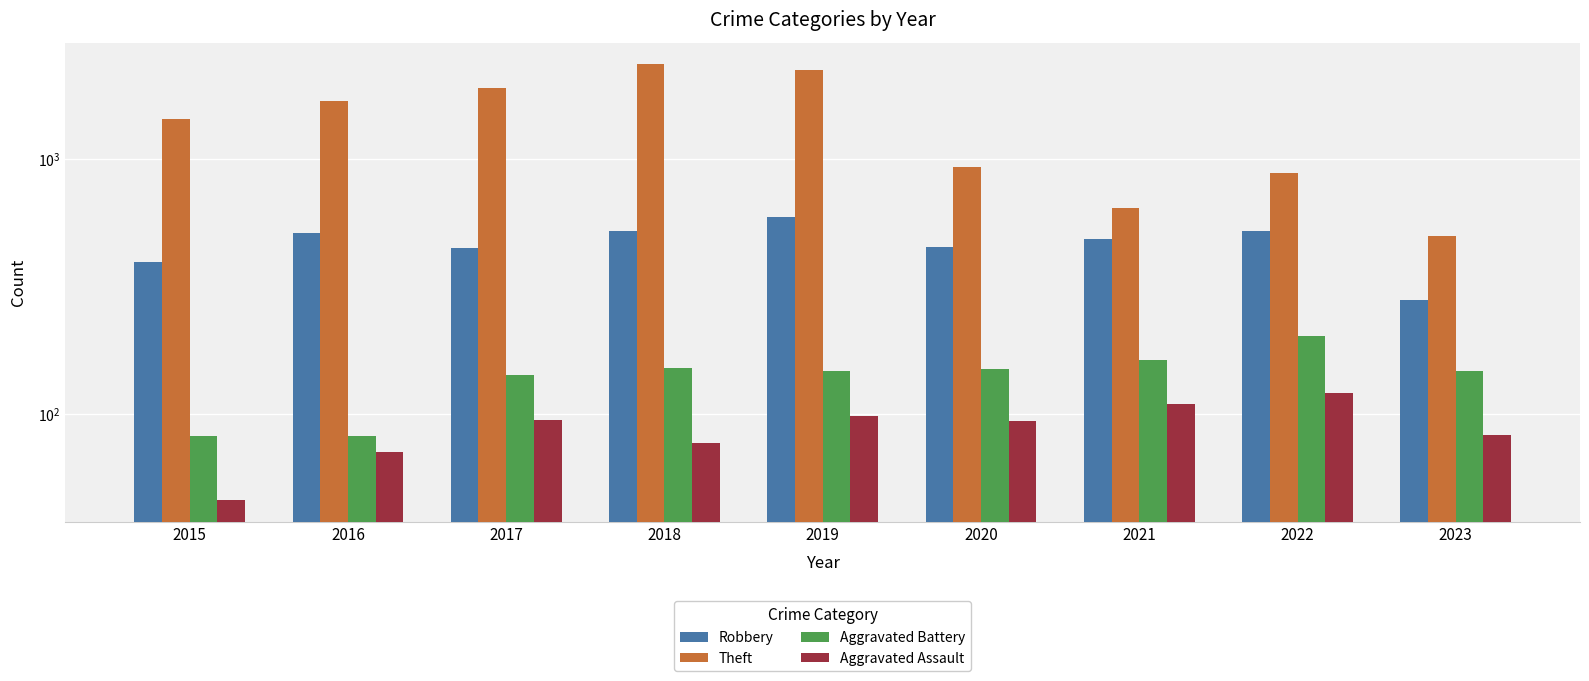

Reading right to left, what are all the values shown in this chart?

Robbery: 279	521	484	450	591	520	446	510	395
Theft: 500	880	642	930	2230	2341	1896	1676	1429
Aggravated Battery: 147	202	163	150	148	152	142	82	82
Aggravated Assault: 83	121	110	94	98	77	95	71	46